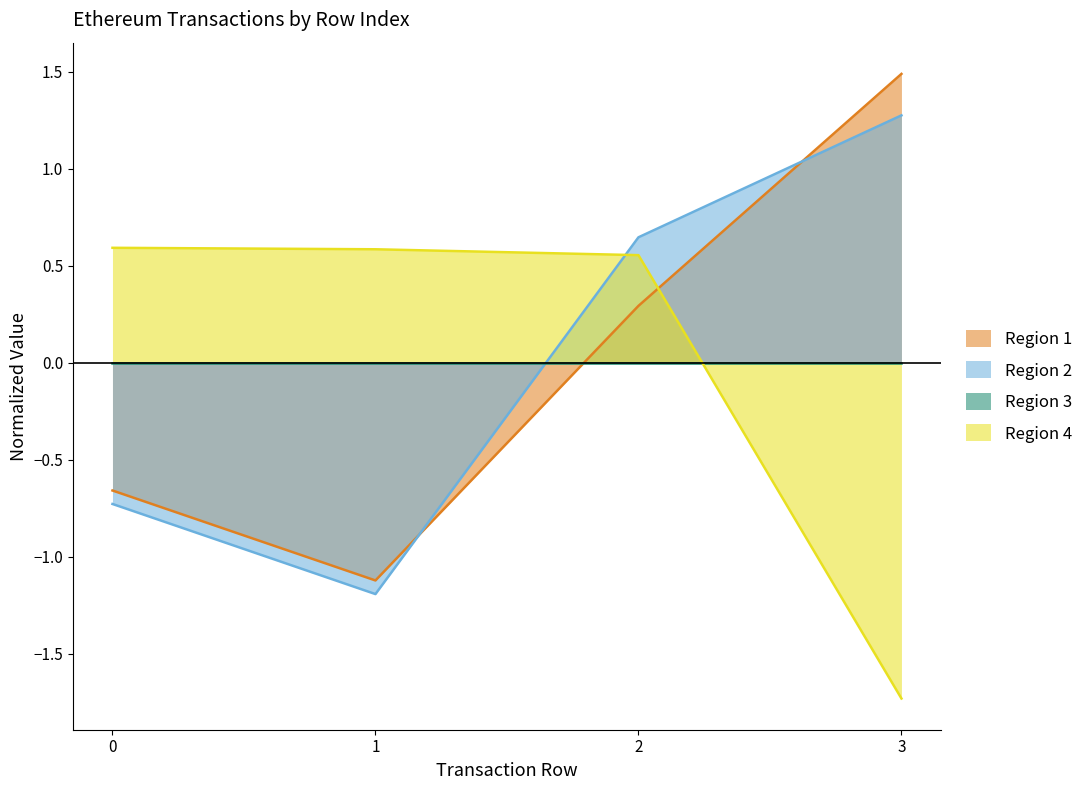

True or false: Region 4 has a value of 0.6 at 0.

True